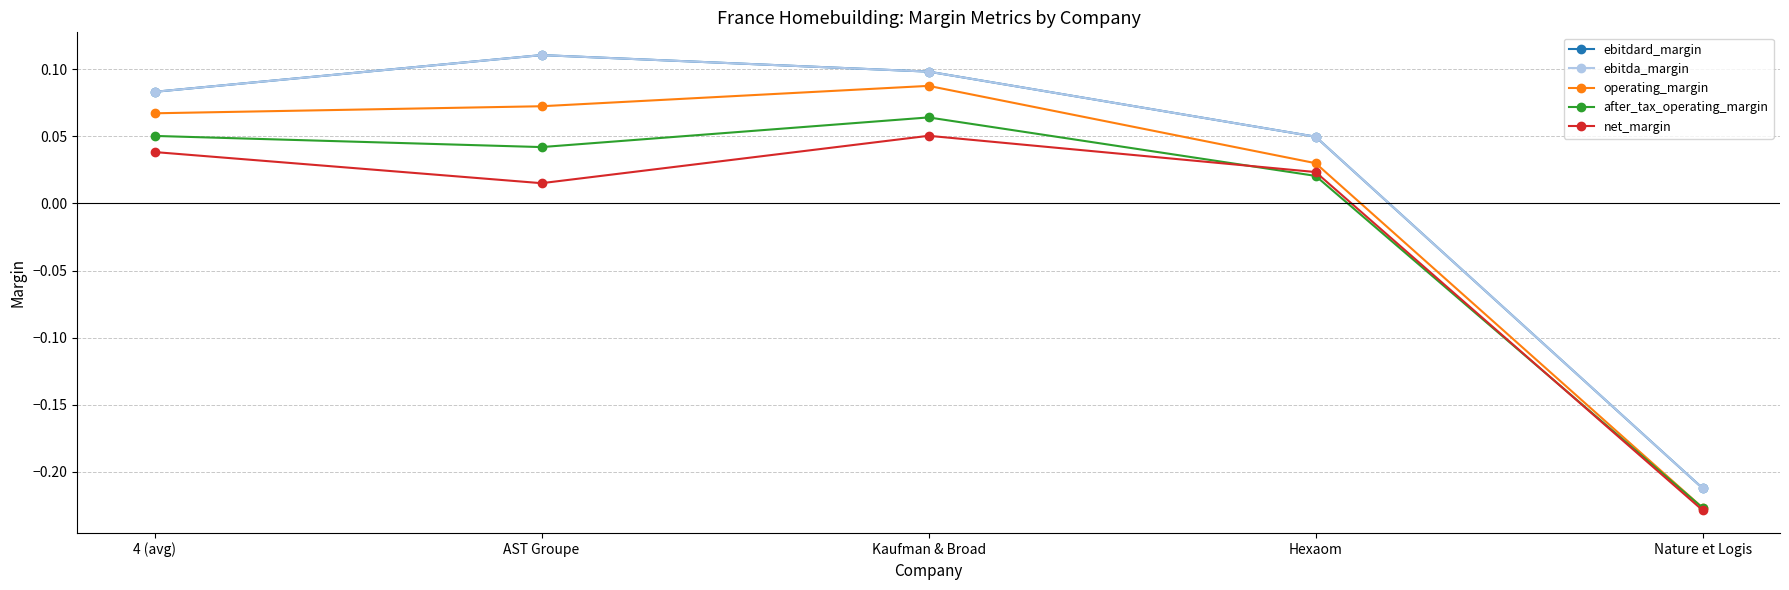

Where does the operating_margin series first go above 0?

4 (avg)